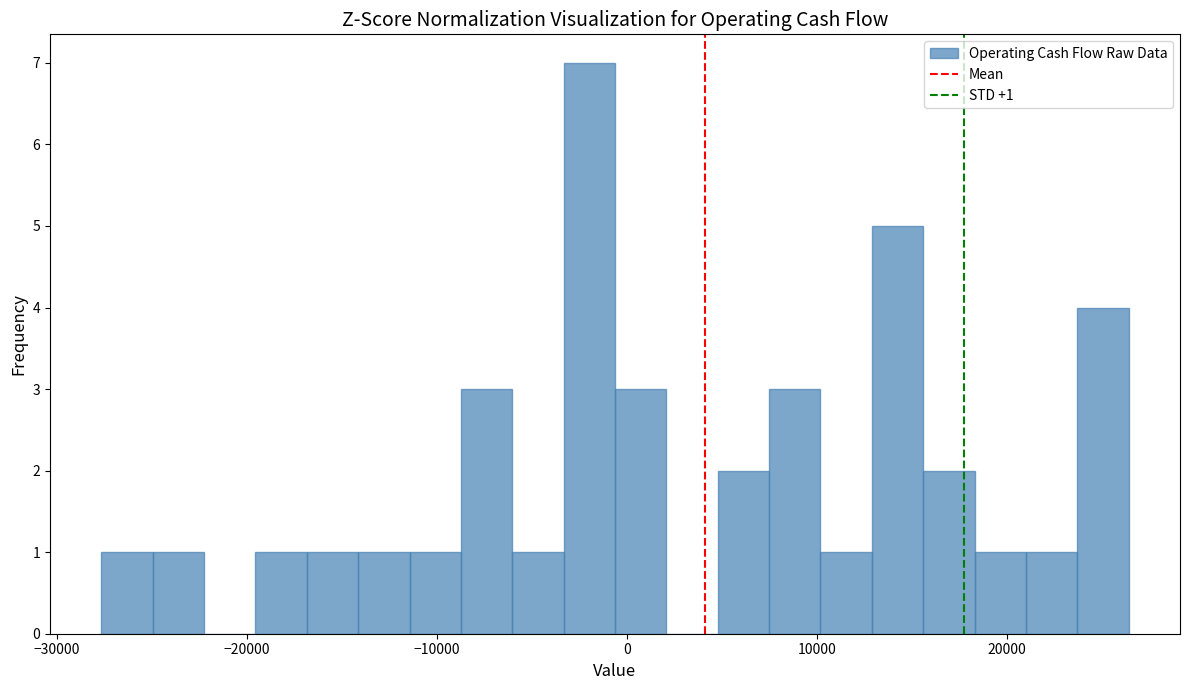

Read against the x-axis, roughly where is the centre of the tallest bar?

-2000